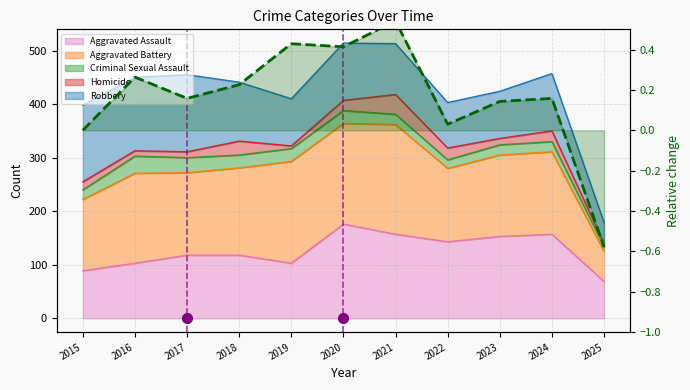

Reading left to right, extract all data points from this chart.

0.0	0.3	0.2	0.2	0.4	0.4	0.5	0.0	0.1	0.2	-0.6